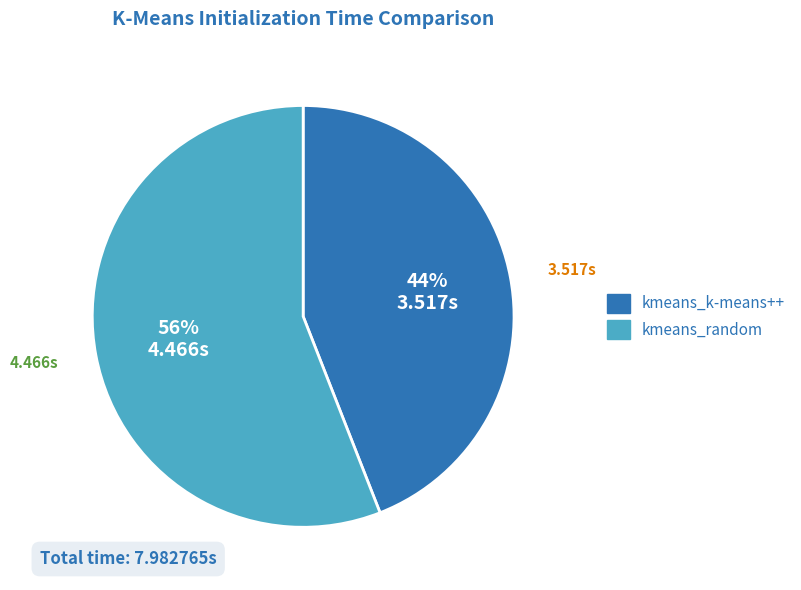

Combined, do kmeans_k-means++ and kmeans_random account for over 50%?

Yes